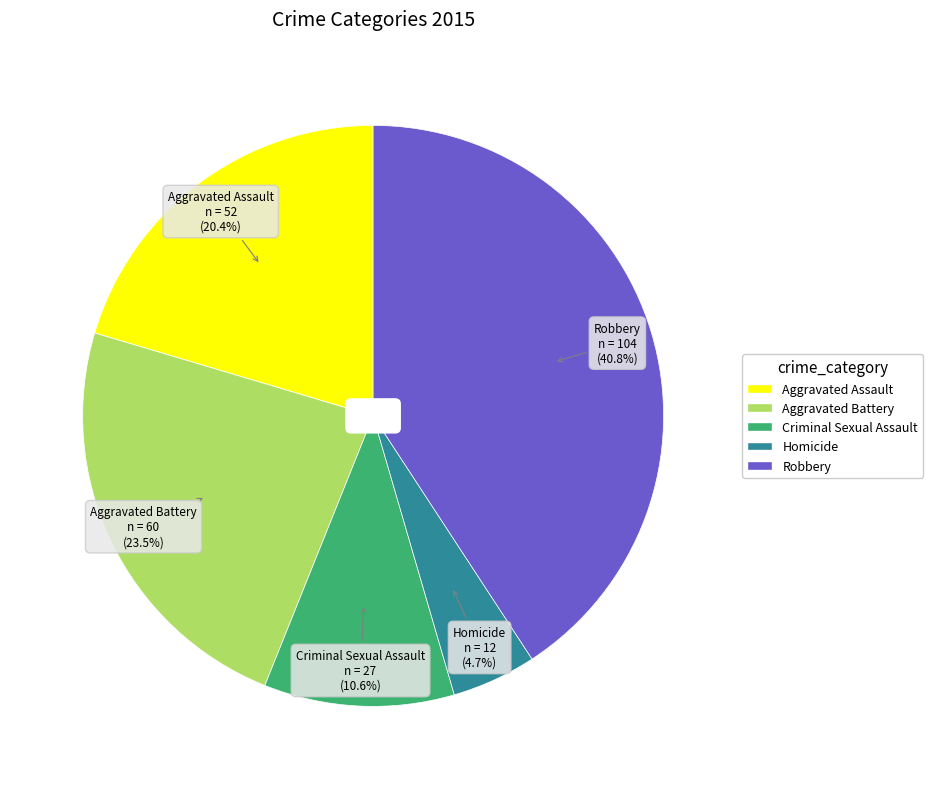

Which slice is the largest?

Robbery